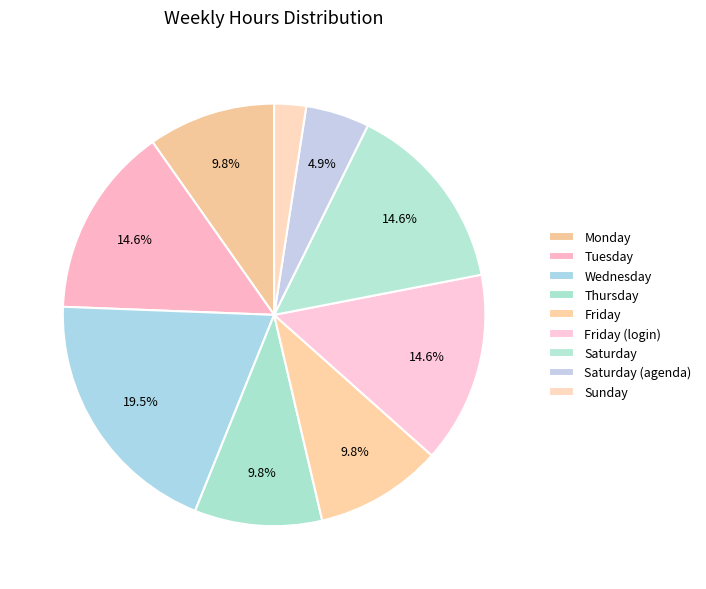

Does Wednesday account for over 50% of the chart?

No